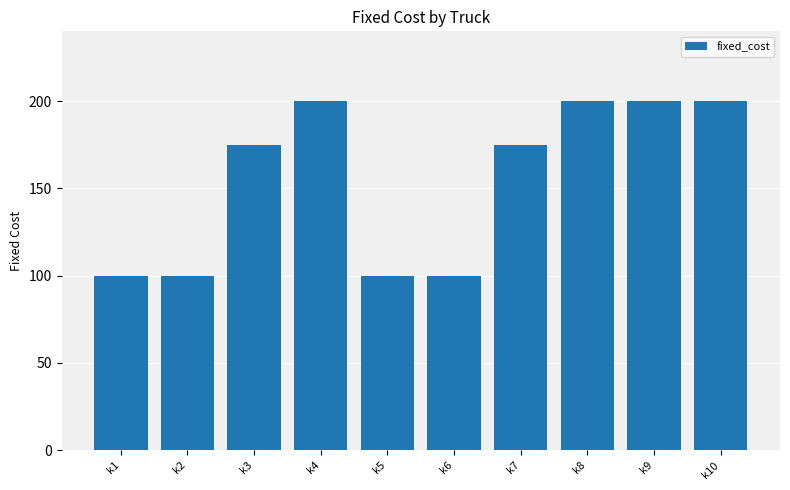

What is the value of the 5th bar from the left?

100